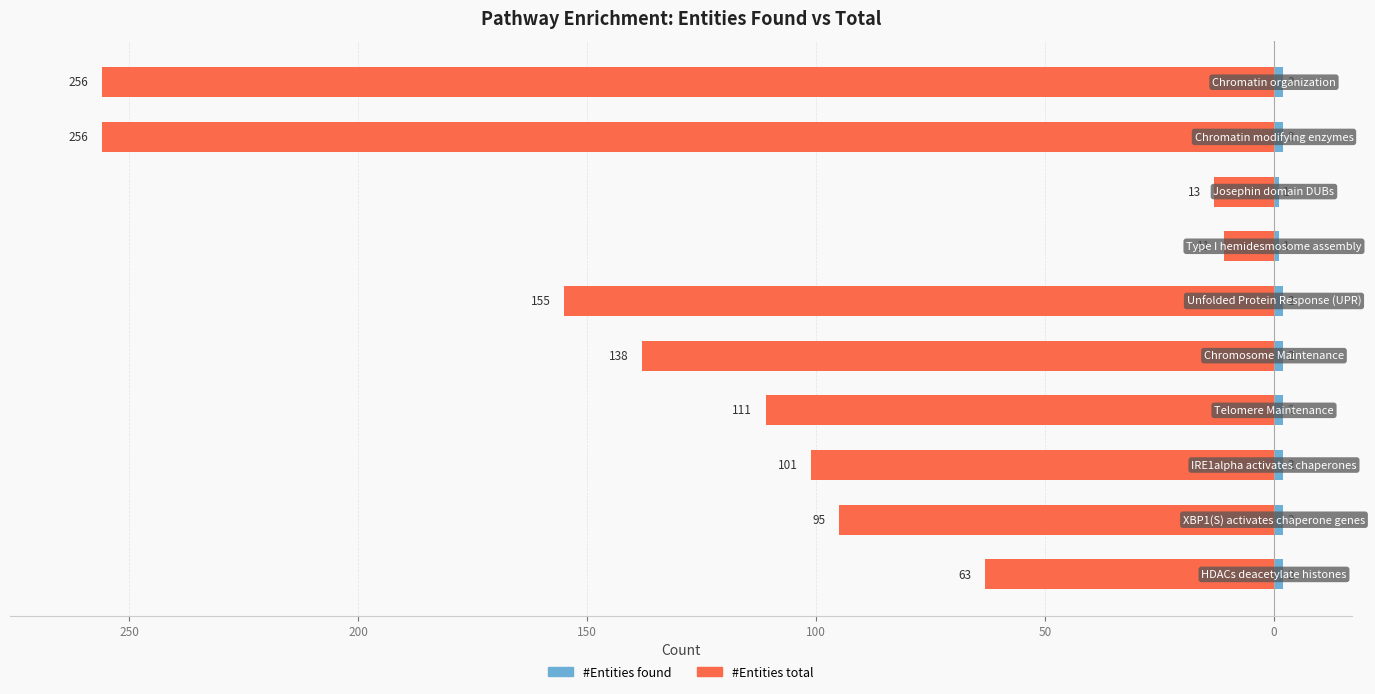

Reading right to left, list all the values displayed in this chart.

#Entities total: -256	-256	-13	-11	-155	-138	-111	-101	-95	-63
#Entities found: 2	2	1	1	2	2	2	2	2	2